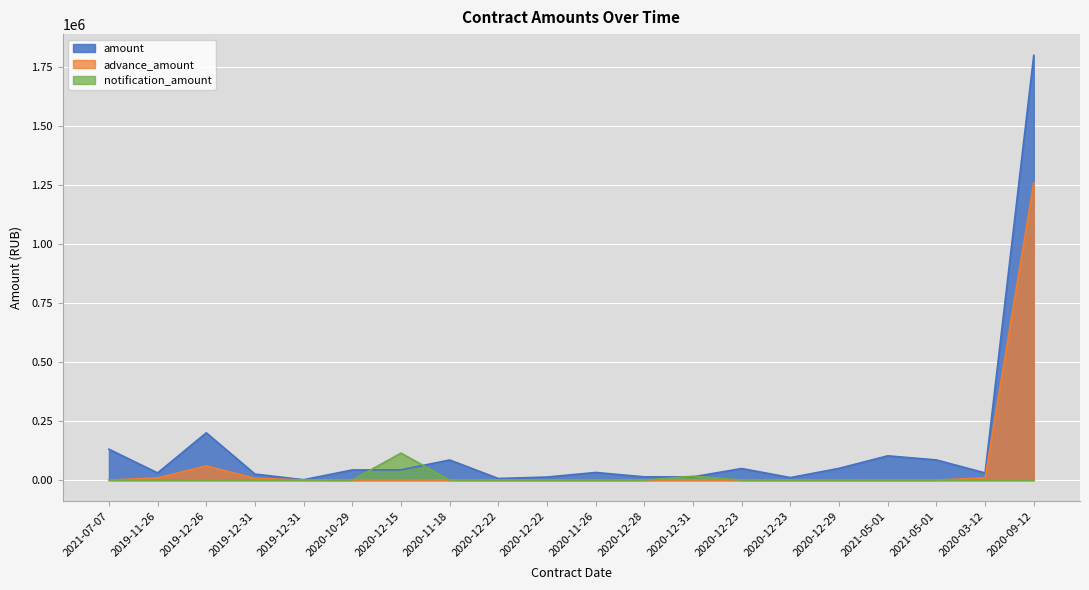

Reading right to left, extract all data points from this chart.

amount: 1797687.2	30240.0	85149.4	102618.0	49583.3	10440.0	48906.8	13715.8	13585.0	32185.9	12760.0	6600.0	85000.0	43320.0	42793.5	1500.0	25332.2	200000.0	30240.0	130636.4
advance_amount: 1258381.1	9072.0	0.0	0.0	0.0	0.0	0.0	0.0	0.0	0.0	0.0	0.0	0.0	0.0	0.0	450.0	7599.7	60000.0	9072.0	0.0
notification_amount: 0.0	0.0	0.0	0.0	0.0	0.0	0.0	16232.9	0.0	0.0	0.0	0.0	0.0	114000.0	0.0	0.0	0.0	0.0	0.0	0.0